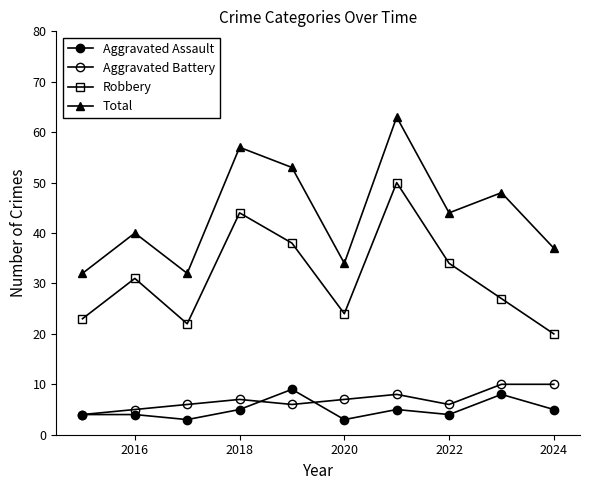

How many values in the Total series are below 44?

5